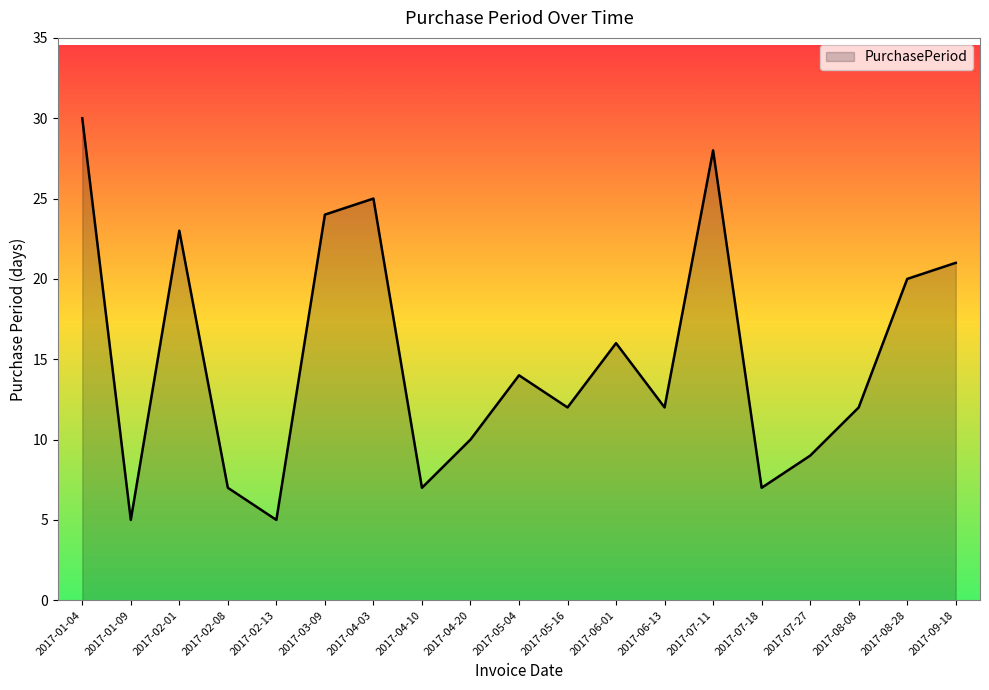

What is the change in value from 2017-05-16 to 2017-07-27?

-3